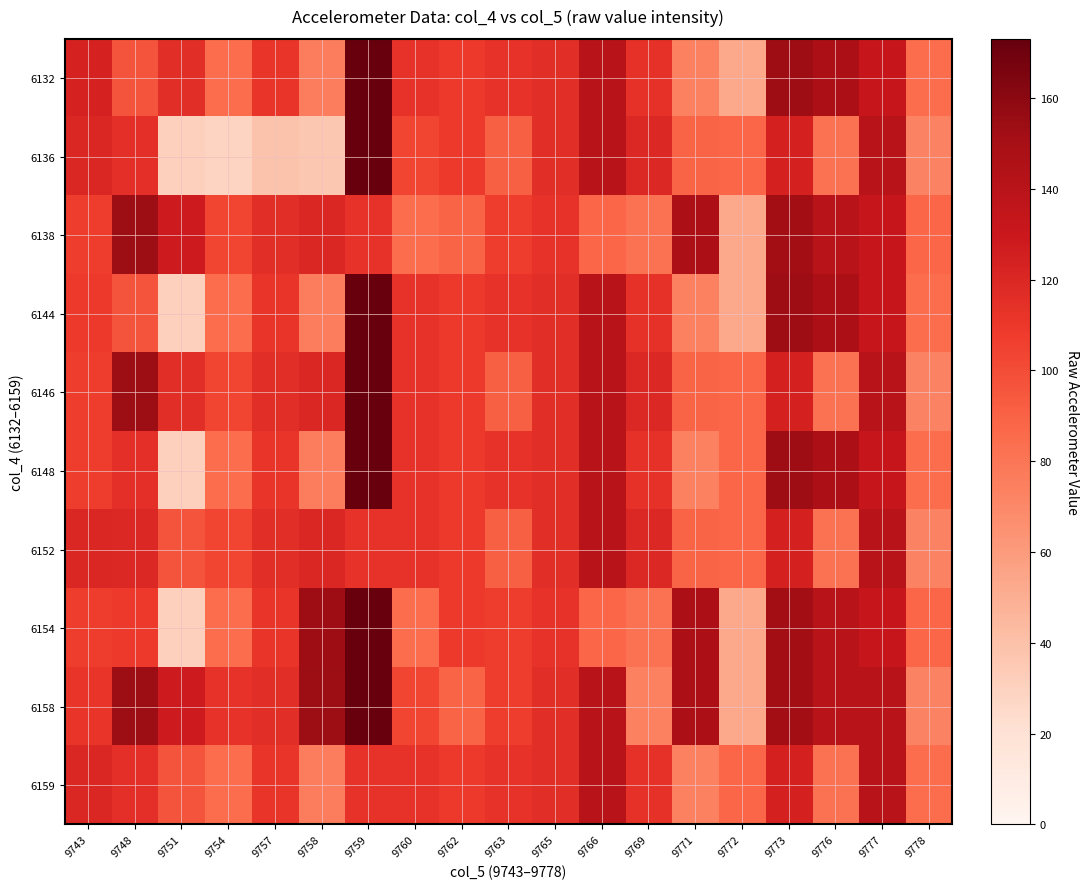

At which category is the sum across all series the highest?

9759